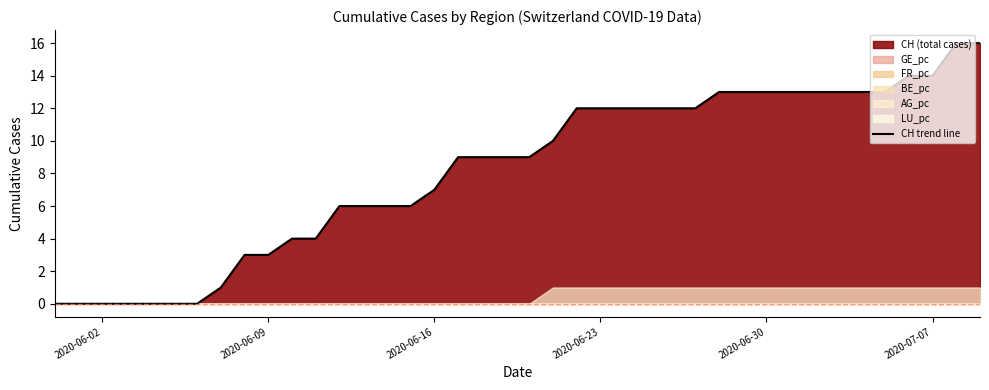

The value of CH trend line at 2020-06-30 is 13. True or false?

True